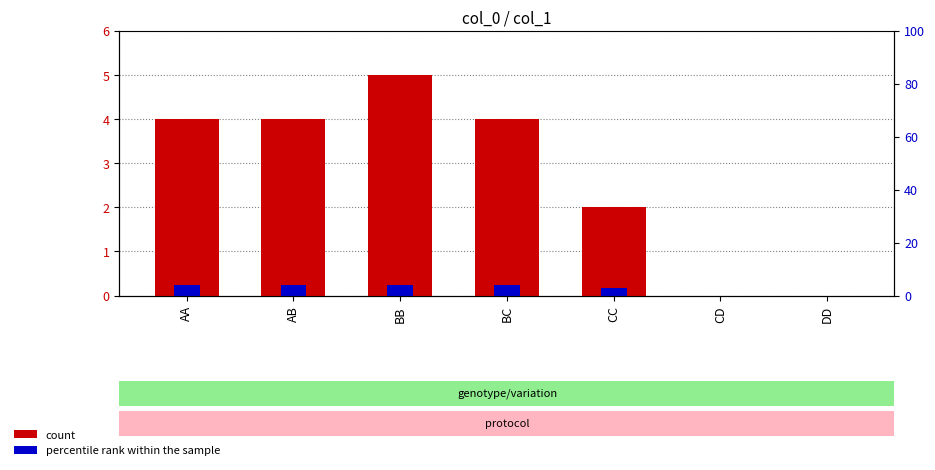

What is the value of the 2nd bar from the left?

4